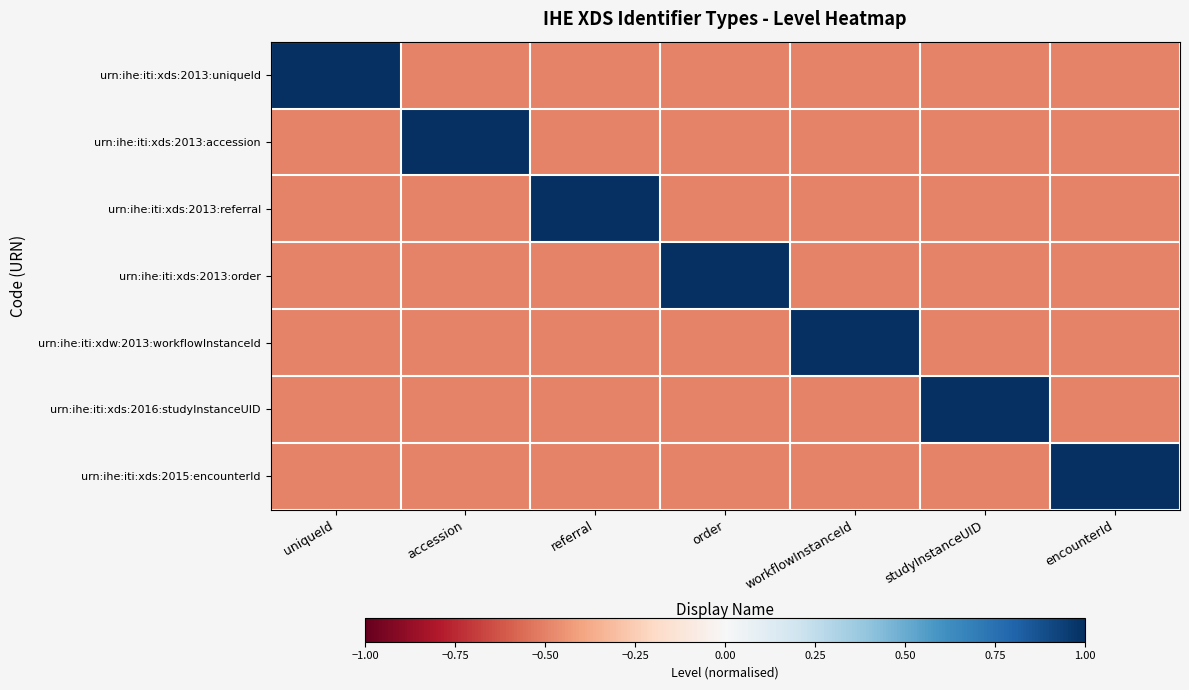

Reading left to right, list all the values displayed in this chart.

urn:ihe:iti:xds:2013:uniqueId: uniqueId=1.0	accession=-0.5	referral=-0.5	order=-0.5	workflowInstanceId=-0.5	studyInstanceUID=-0.5	encounterId=-0.5
urn:ihe:iti:xds:2013:accession: uniqueId=-0.5	accession=1.0	referral=-0.5	order=-0.5	workflowInstanceId=-0.5	studyInstanceUID=-0.5	encounterId=-0.5
urn:ihe:iti:xds:2013:referral: uniqueId=-0.5	accession=-0.5	referral=1.0	order=-0.5	workflowInstanceId=-0.5	studyInstanceUID=-0.5	encounterId=-0.5
urn:ihe:iti:xds:2013:order: uniqueId=-0.5	accession=-0.5	referral=-0.5	order=1.0	workflowInstanceId=-0.5	studyInstanceUID=-0.5	encounterId=-0.5
urn:ihe:iti:xdw:2013:workflowInstanceId: uniqueId=-0.5	accession=-0.5	referral=-0.5	order=-0.5	workflowInstanceId=1.0	studyInstanceUID=-0.5	encounterId=-0.5
urn:ihe:iti:xds:2016:studyInstanceUID: uniqueId=-0.5	accession=-0.5	referral=-0.5	order=-0.5	workflowInstanceId=-0.5	studyInstanceUID=1.0	encounterId=-0.5
urn:ihe:iti:xds:2015:encounterId: uniqueId=-0.5	accession=-0.5	referral=-0.5	order=-0.5	workflowInstanceId=-0.5	studyInstanceUID=-0.5	encounterId=1.0